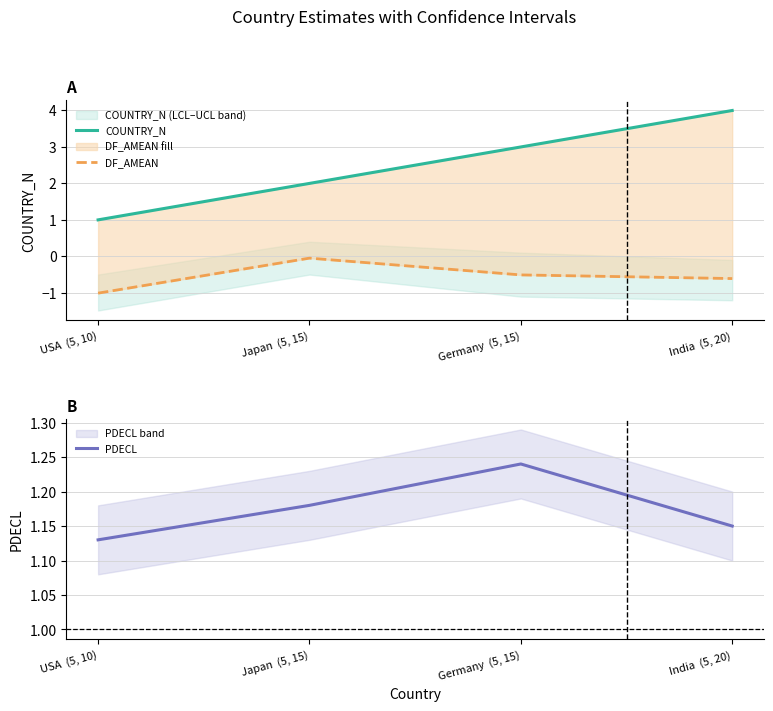

Which has a higher value, India  (5, 20) or Japan  (5, 15)?

India  (5, 20)